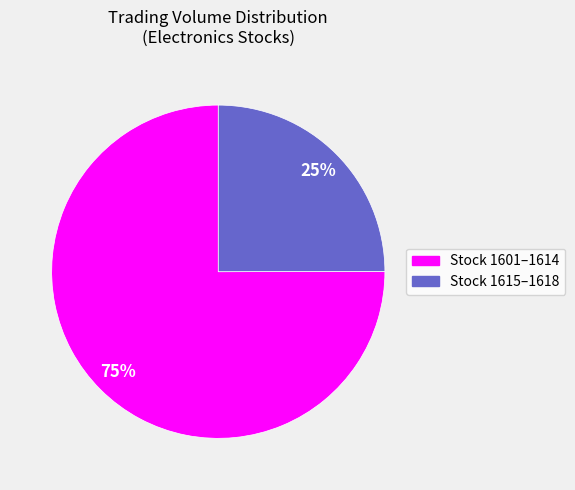

Which category has the biggest portion of the pie?

Stock 1601–1614